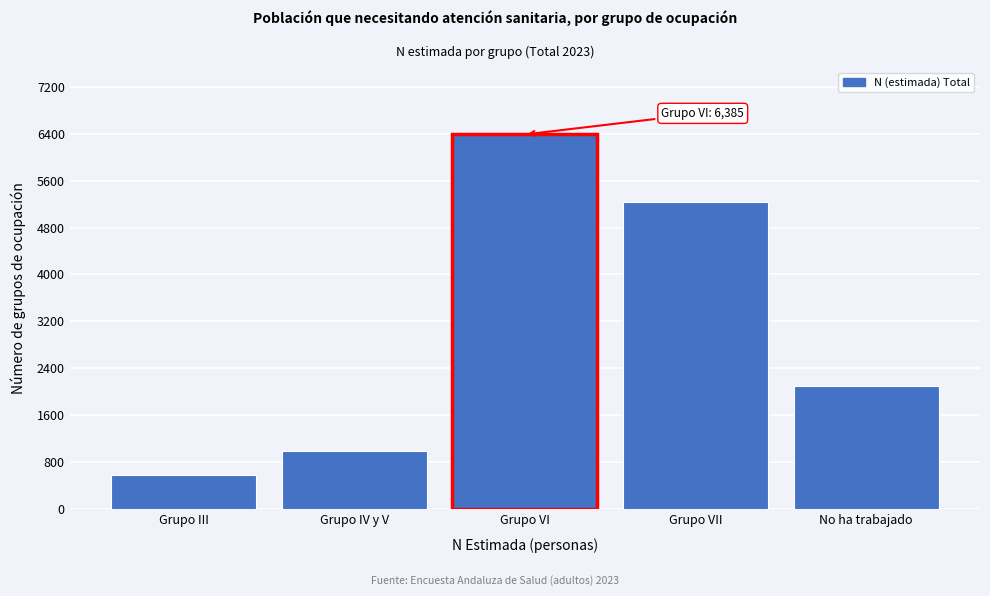

Reading left to right, transcribe all the data shown in this chart.

586	995	6385	5242	2092